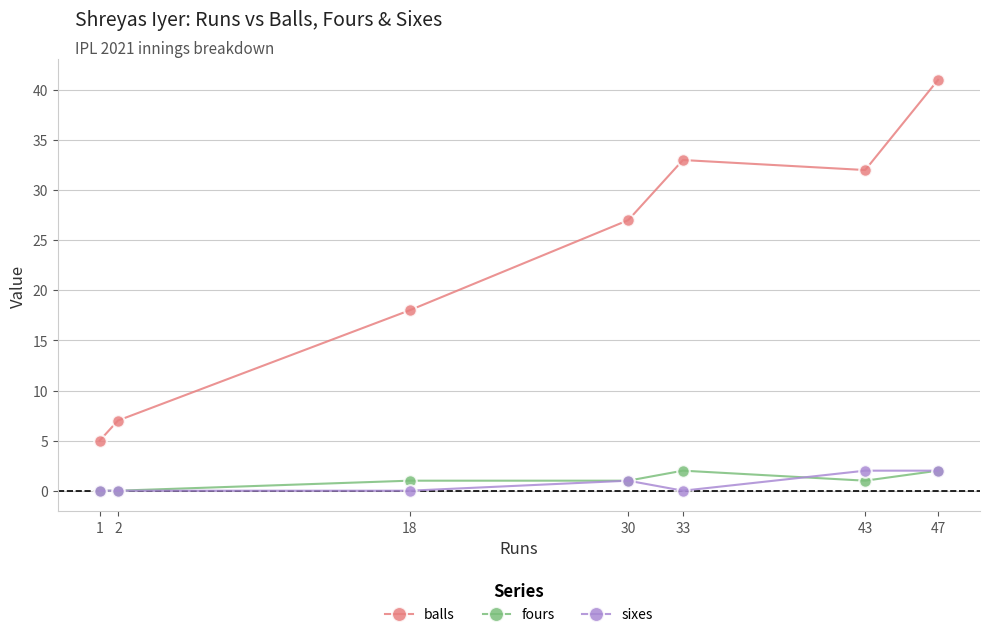

Where is the first local maximum for balls?

33